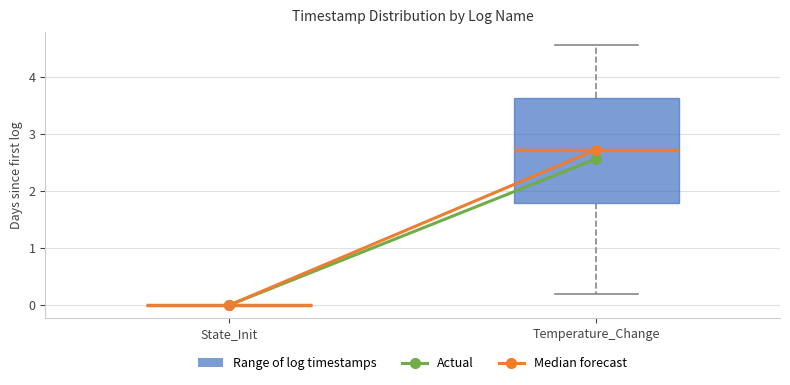

Reading left to right, read every box against the y-axis: the position of its median line, the range the box covers, and the ends of its whiskers. The values are not printed on the chart, so give them approximately, as read against the axis.

State_Init: box collapsed to a line at 0.0, whiskers 0.0 to 0.0
Temperature_Change: median 2.7, box 1.8 to 3.6, whiskers 0.2 to 4.6